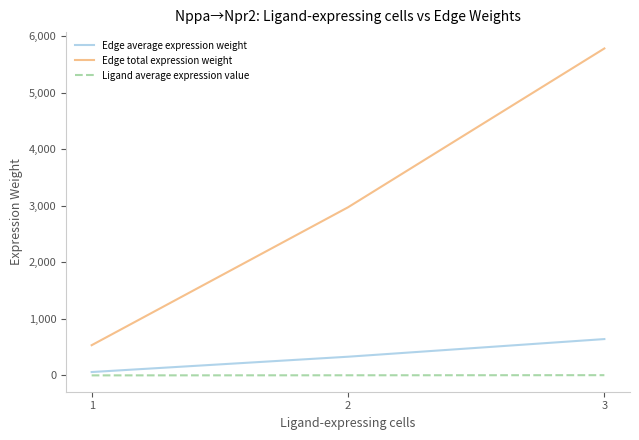

What is the spread (max minus min) of values at 3?

5780.7